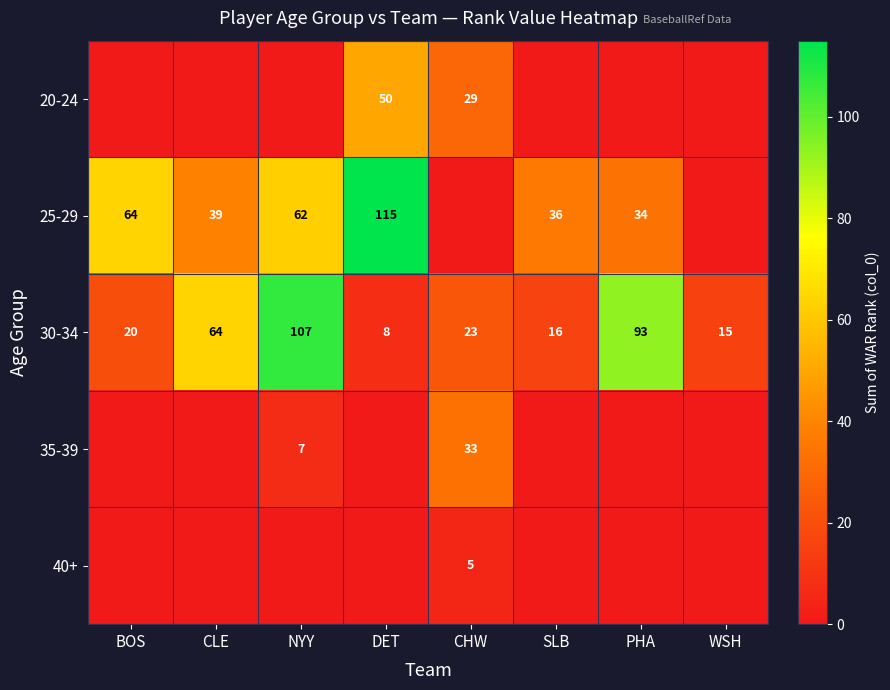

What is the maximum value for 30-34?

107